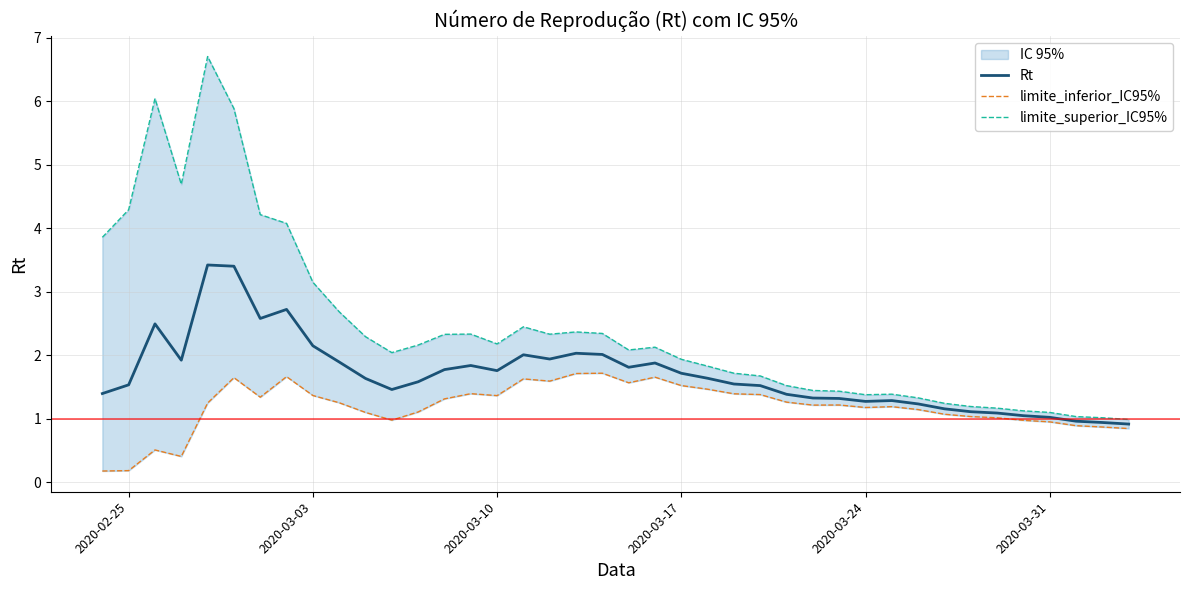

True or false: limite_superior_IC95% and limite_inferior_IC95% cross at least once.

False